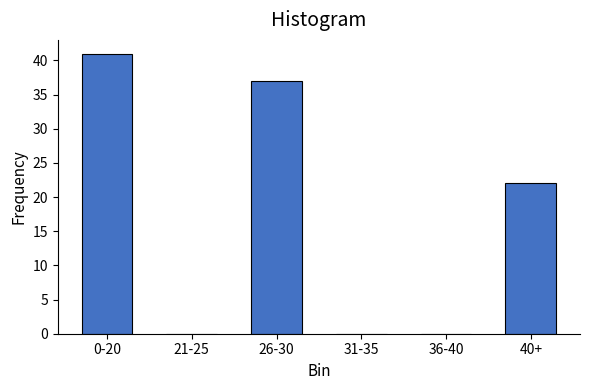

Reading right to left, list all the values displayed in this chart.

40+=22	36-40=0	31-35=0	26-30=37	21-25=0	0-20=41